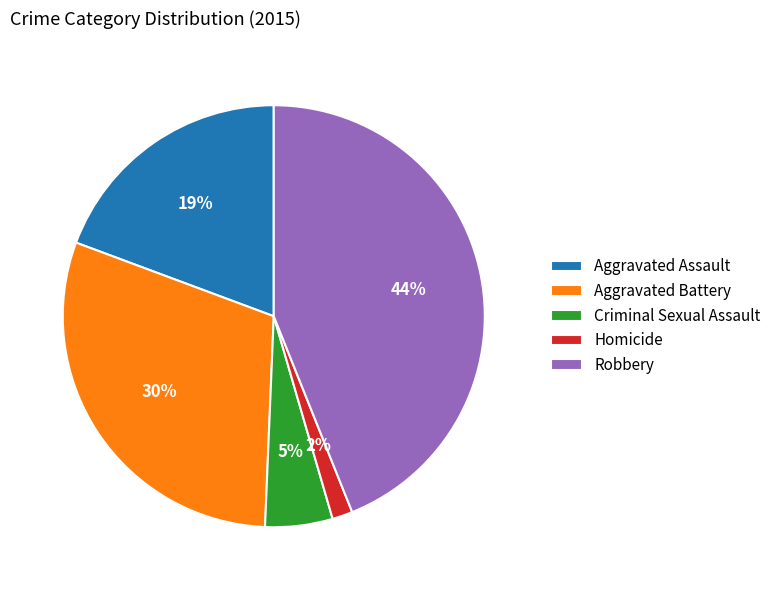

Do Aggravated Battery and Aggravated Assault together represent more than half of the pie?

No